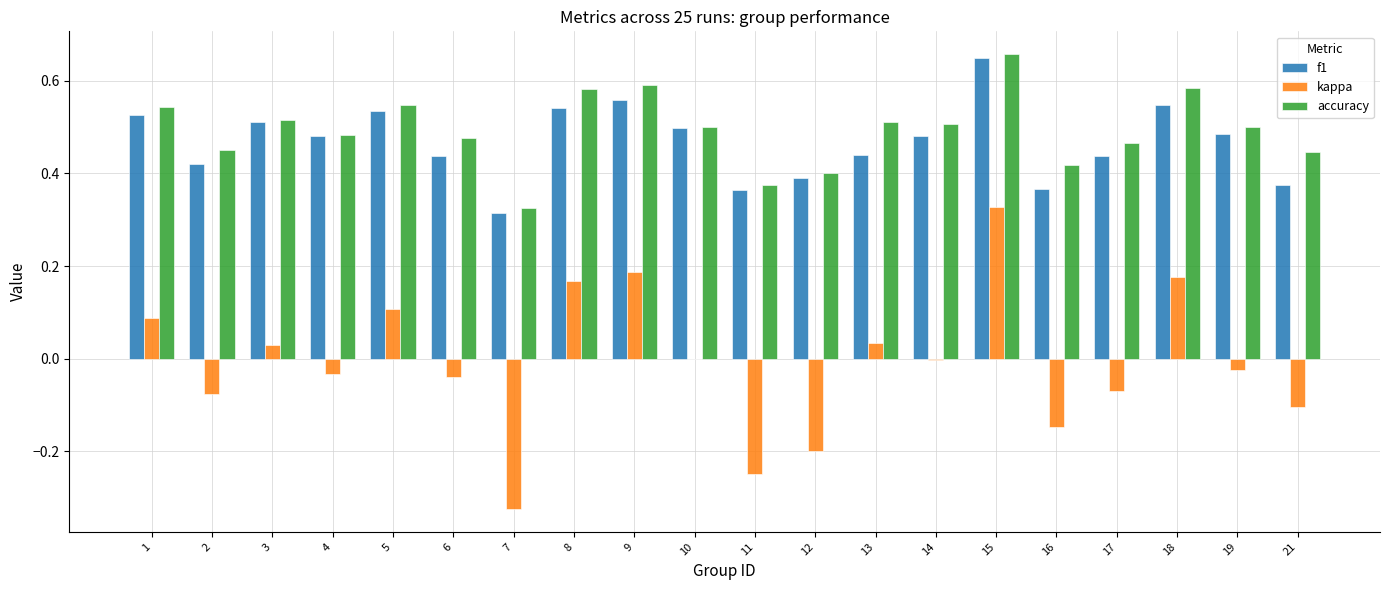

How many data points does each series have?

20